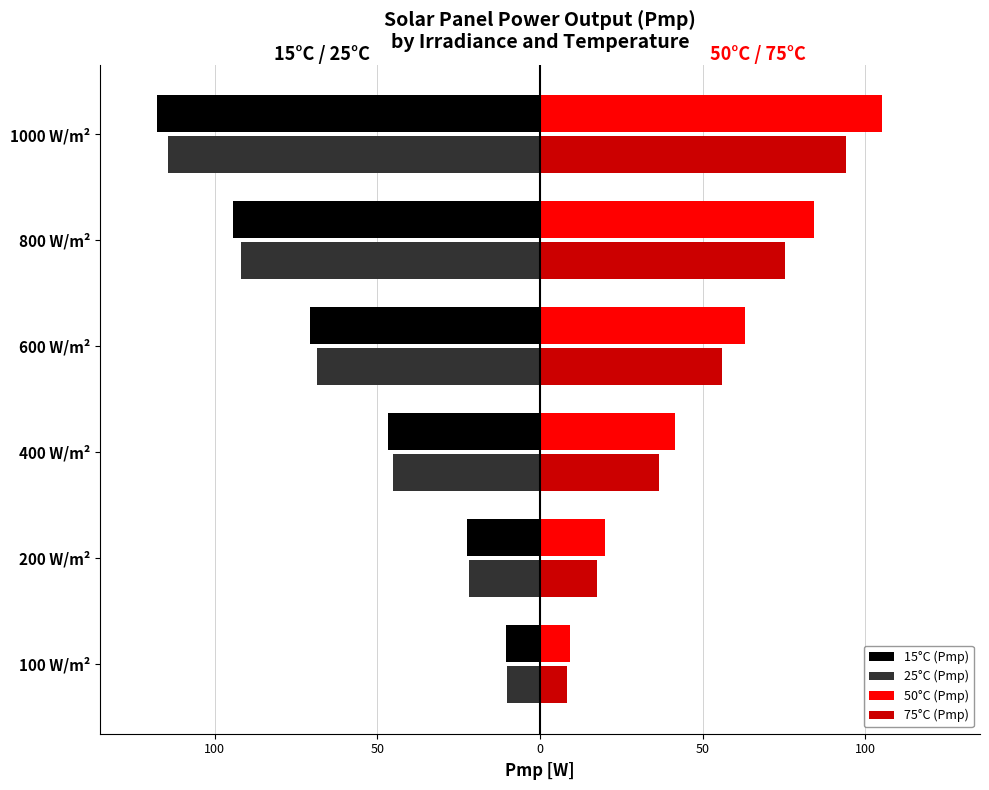

What are all the series names shown in the legend?

15°C (Pmp), 25°C (Pmp), 50°C (Pmp), 75°C (Pmp)